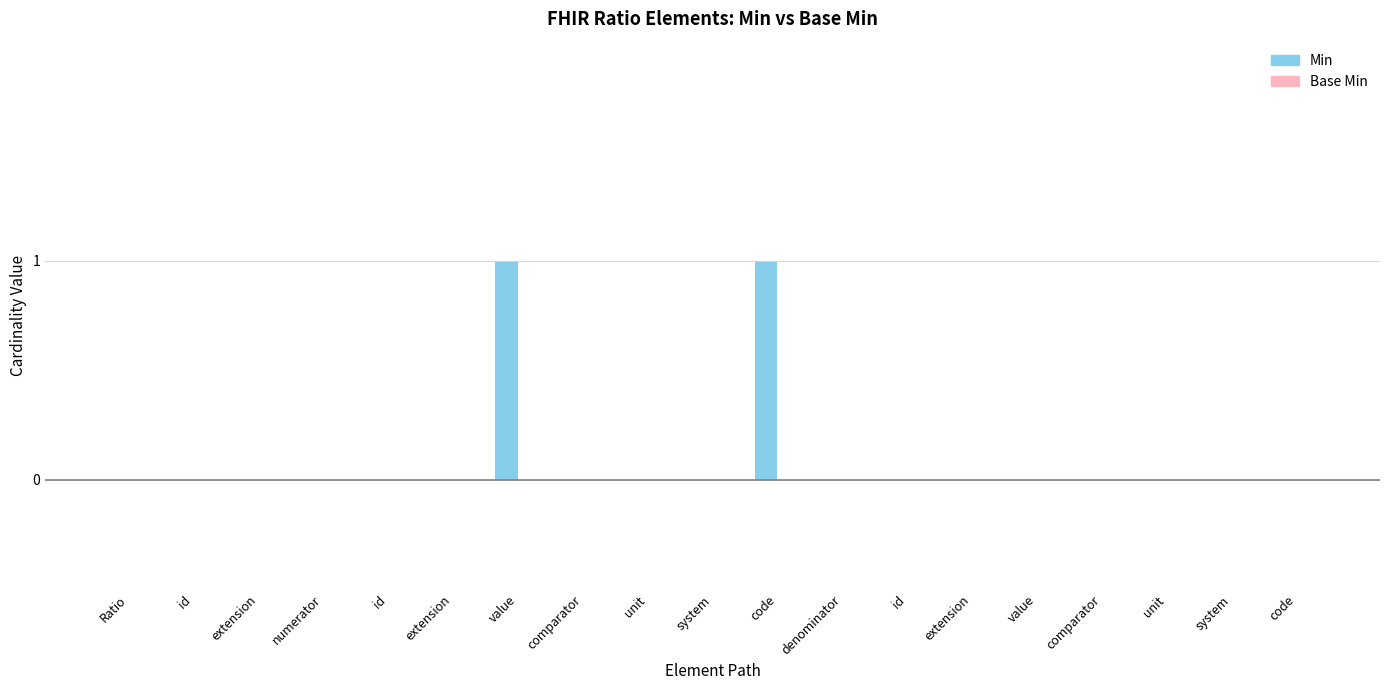

The value of Base Min at Ratio.numerator.code is 0. True or false?

True